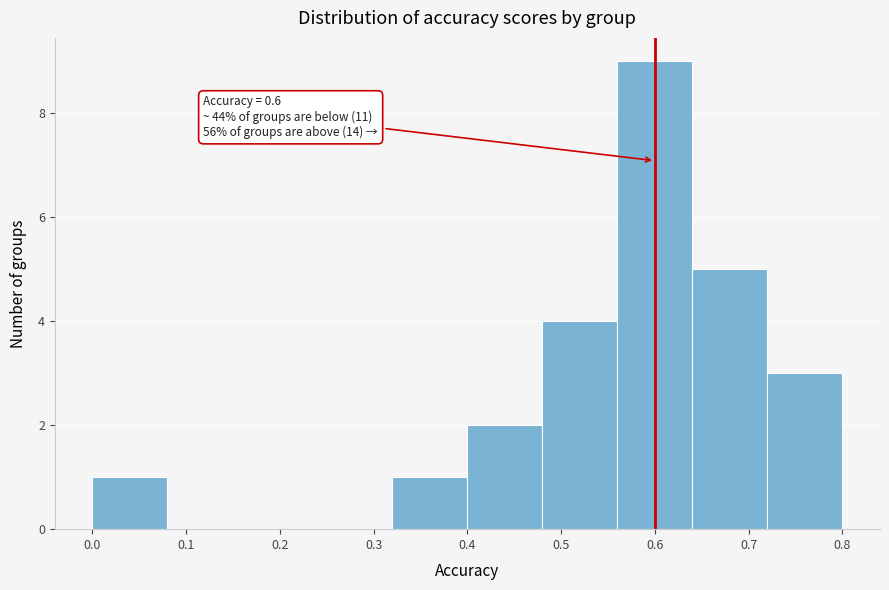

Which range on the x-axis has the tallest bar?

0.56 to 0.64